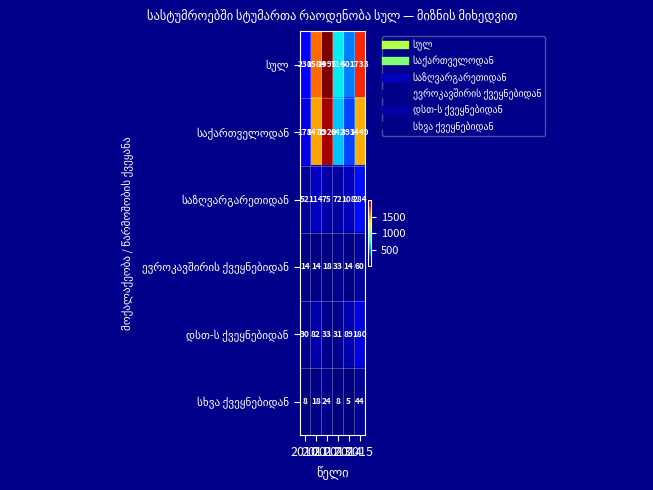

What is the minimum value shown in the chart?

5